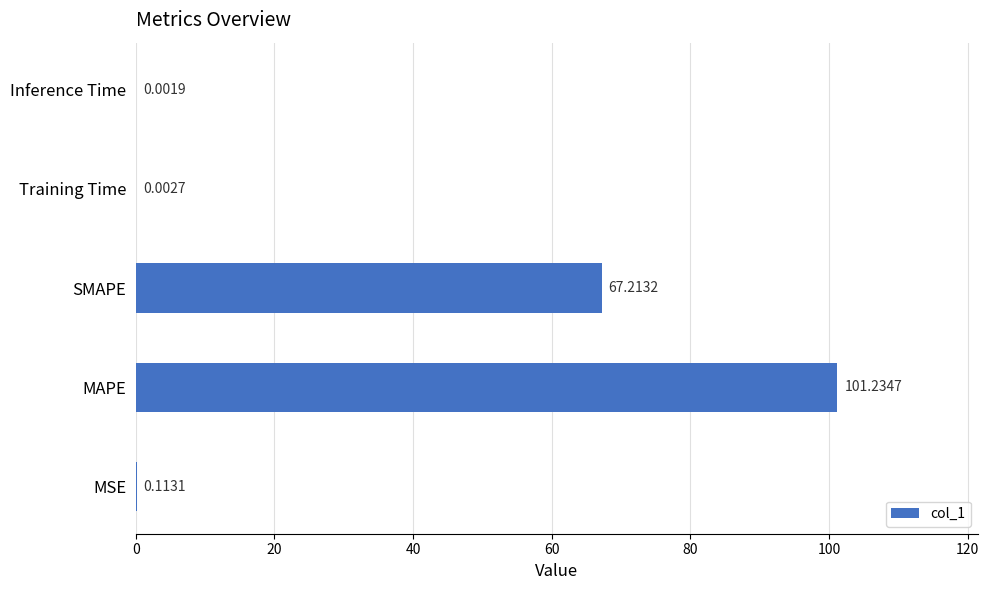

At which category does the chart reach its peak across all series?

MAPE